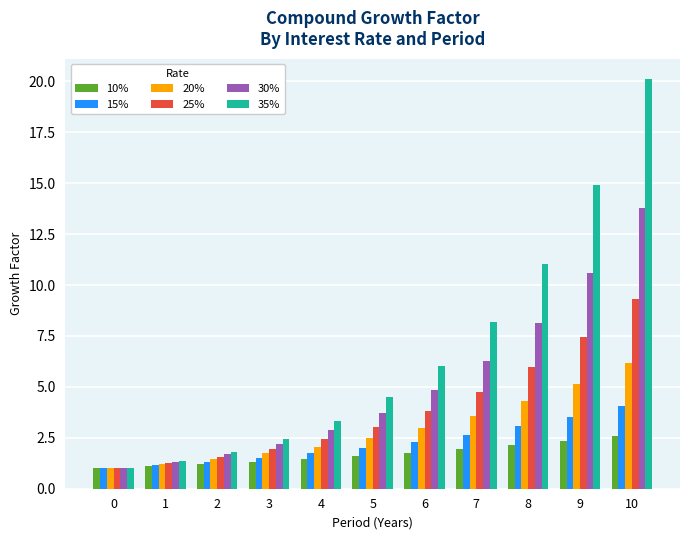

What is the difference between the maximum and minimum values in the 25% series?

8.3